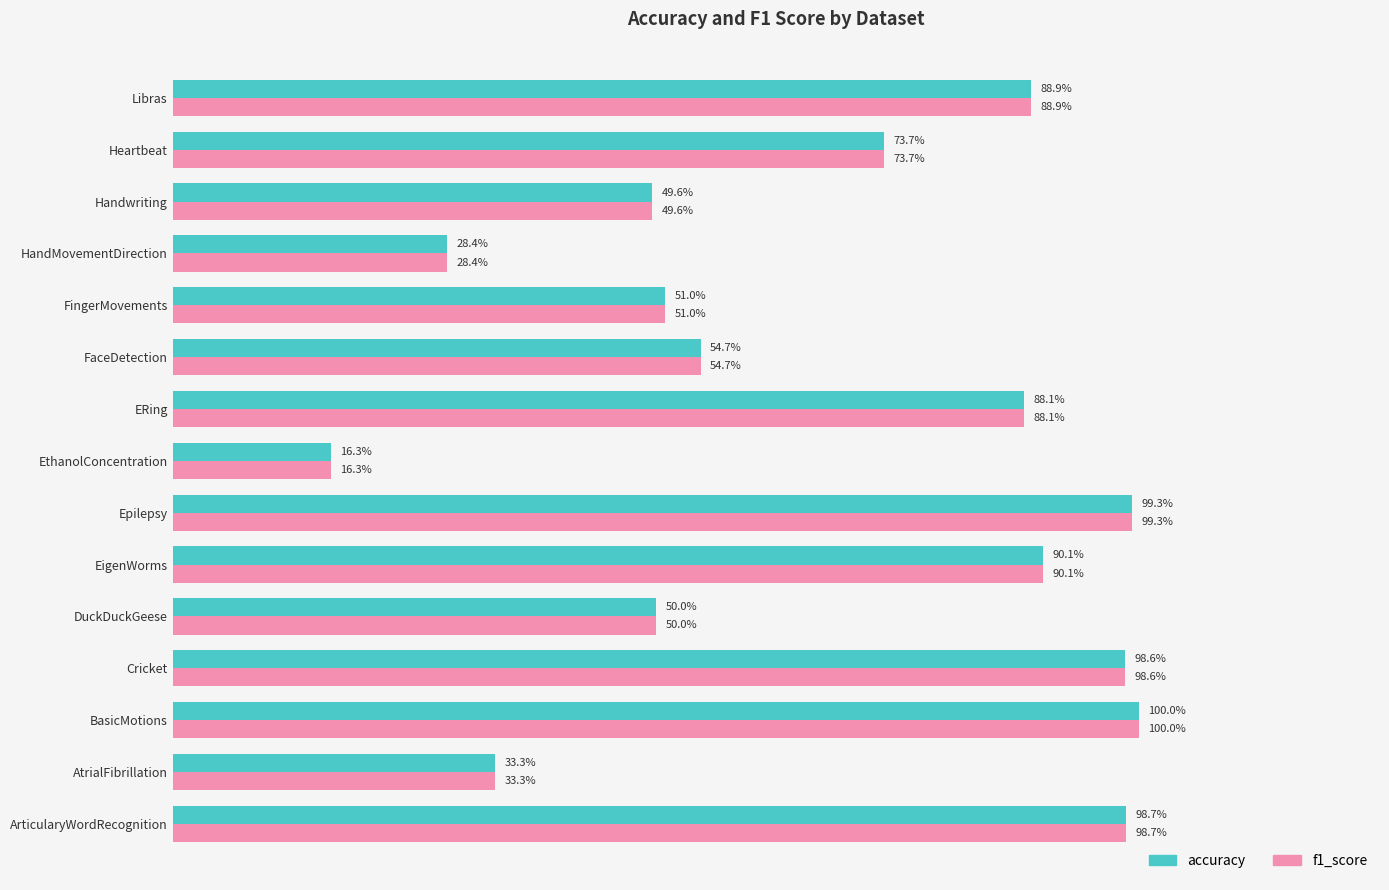

What are all the series names shown in the legend?

accuracy, f1_score